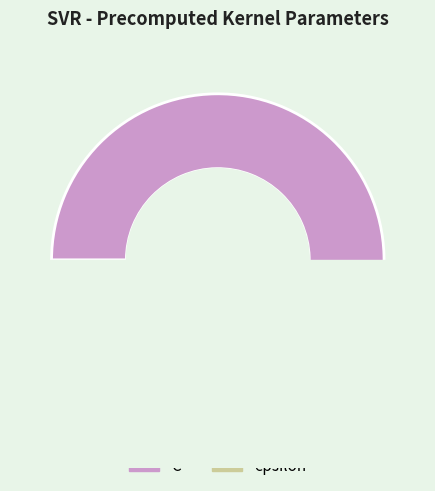

Is there any slice that represents more than half of the pie?

Yes